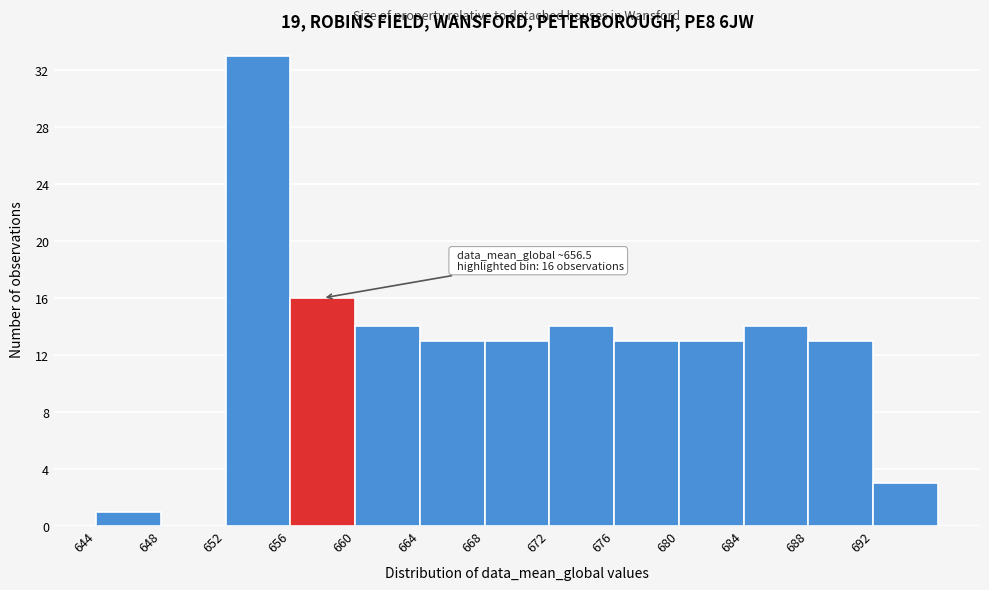

Over which range of the x-axis is the bar tallest?

652 to 656